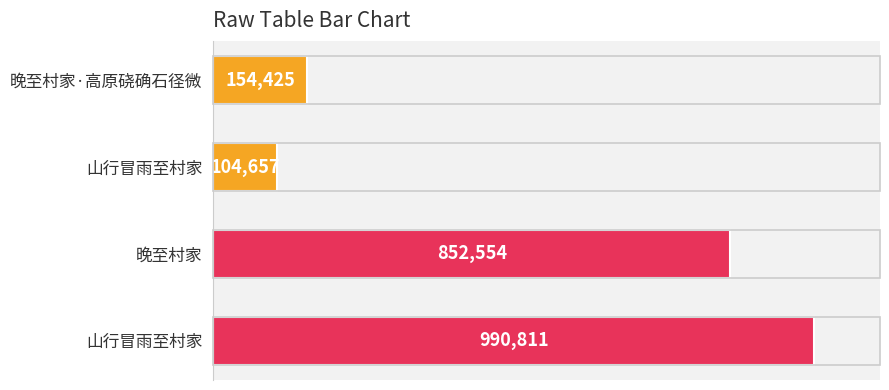

Does the chart contain any negative values?

No